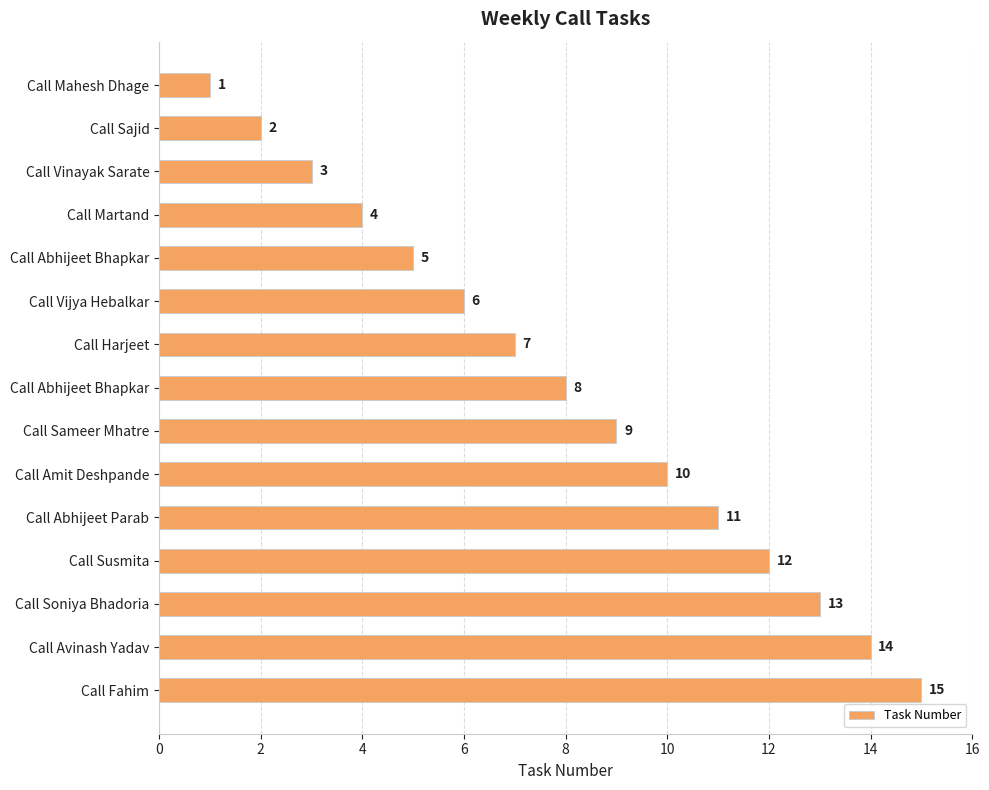

Are the bars horizontal?

Yes